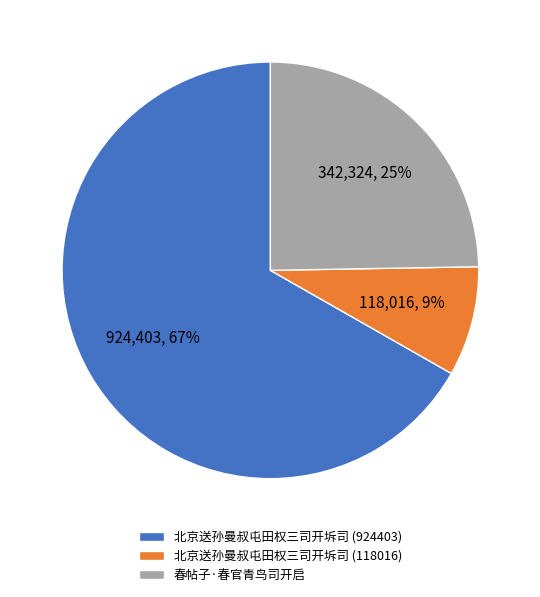

The 北京送孙曼叔屯田权三司开坼司 (924403) slice represents 56% of the pie. True or false?

False